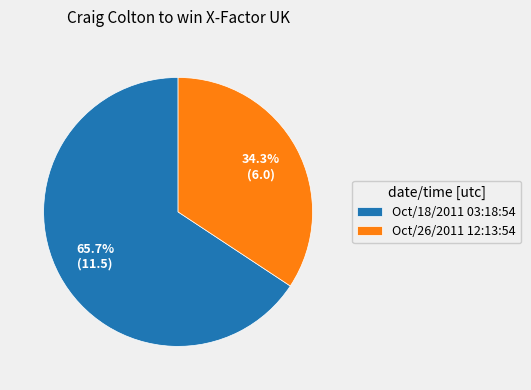

Which has a higher value, Oct/26/2011 12:13:54 or Oct/18/2011 03:18:54?

Oct/18/2011 03:18:54